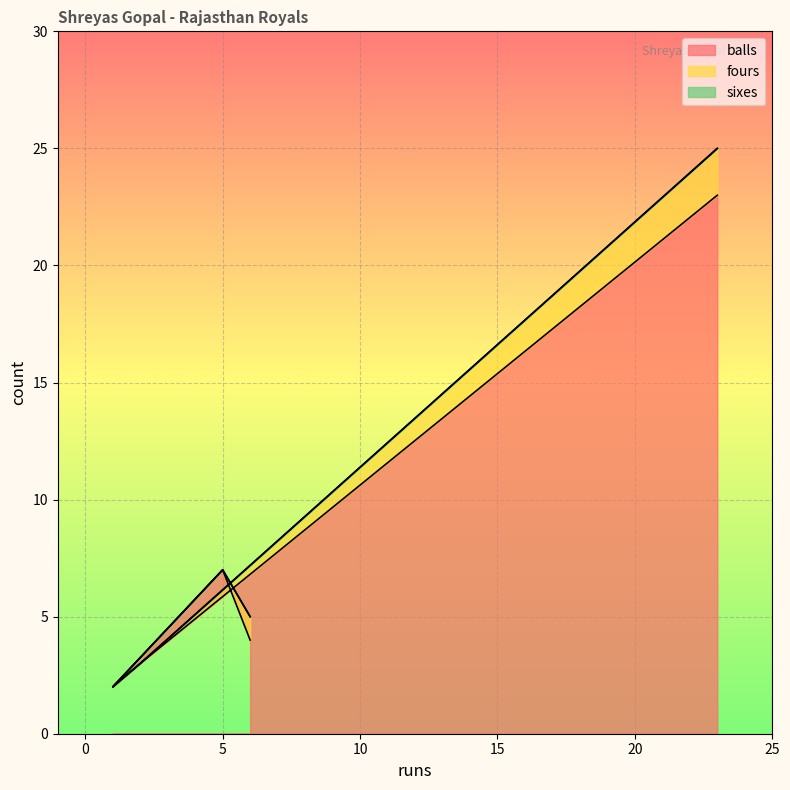

At which category does balls reach its first local valley?

1